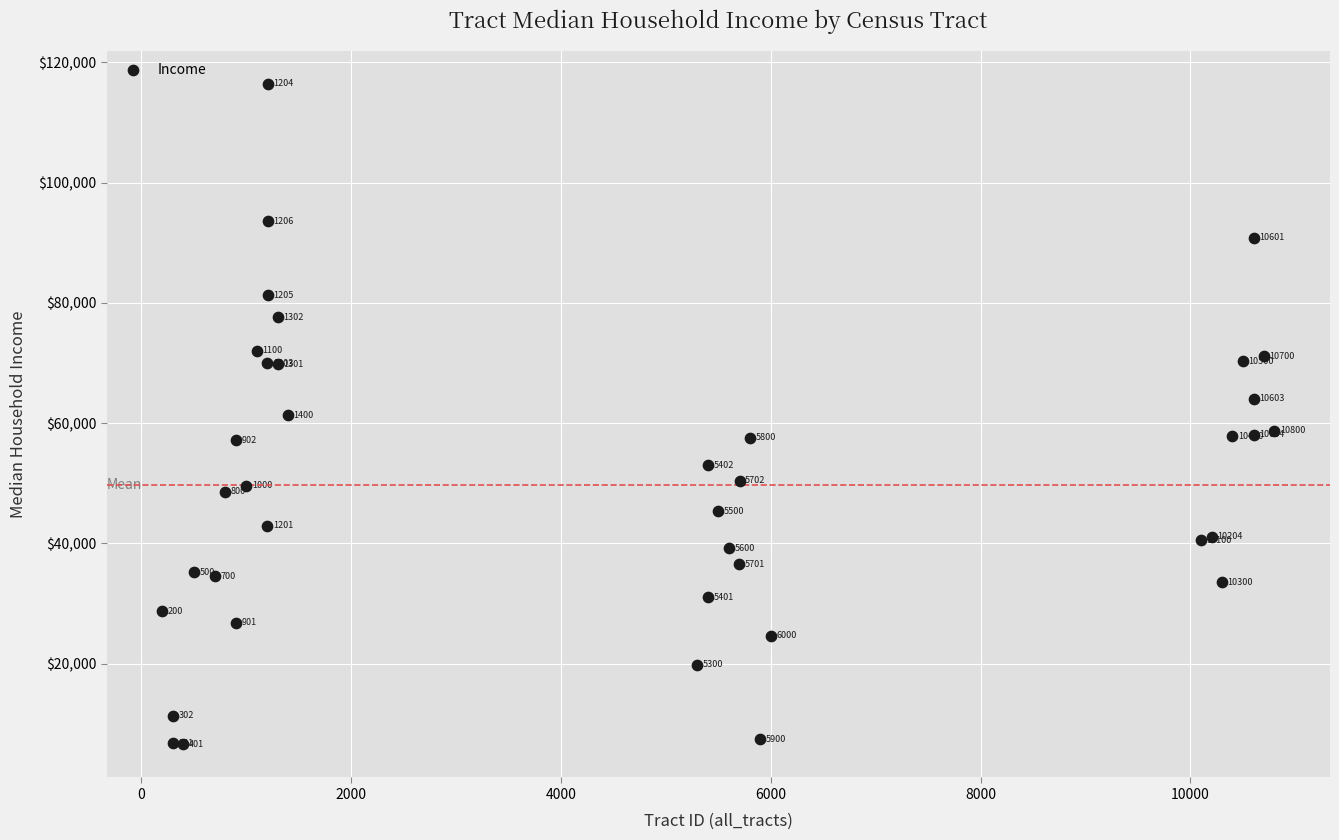

What Y value in the scatter plot is closest to 61523?

61302